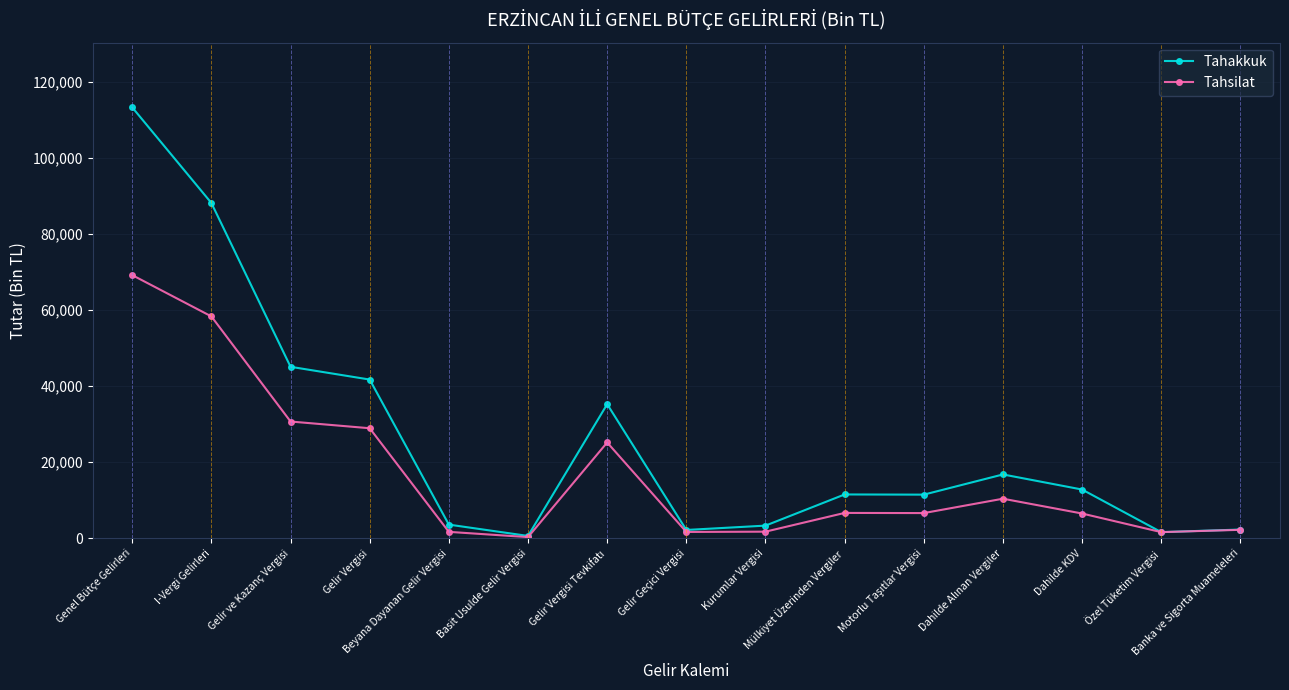

At which label does Tahakkuk reach its peak?

Genel Bütçe Gelirleri